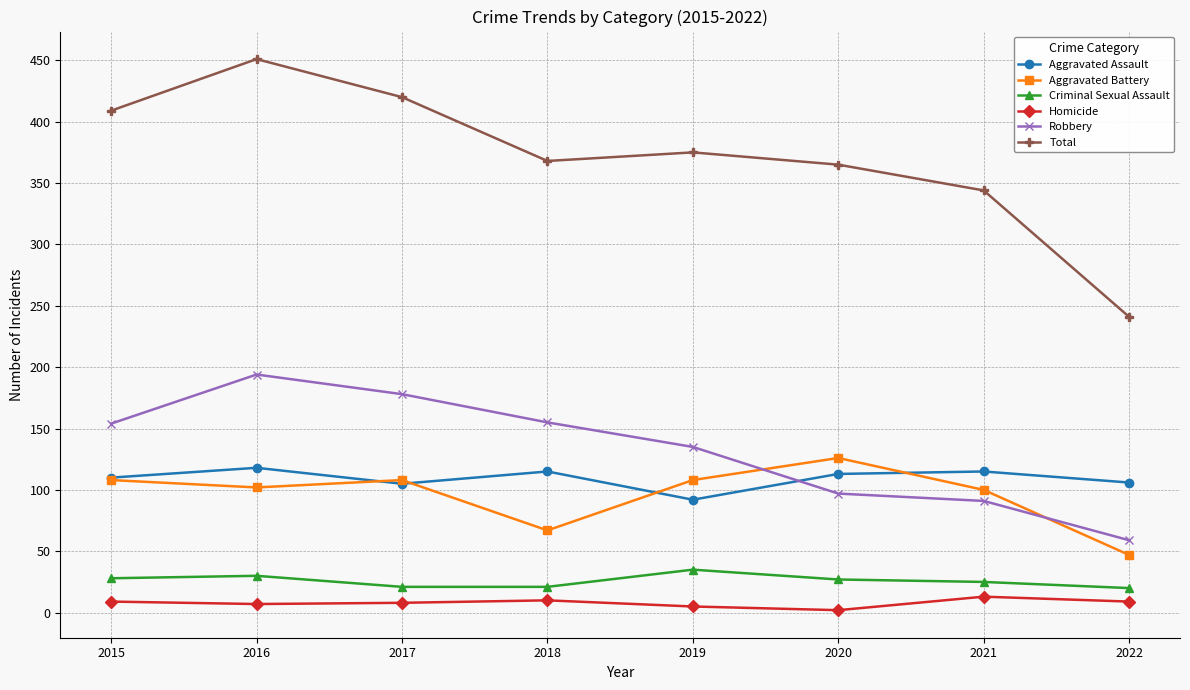

How many data points does each series have?

8